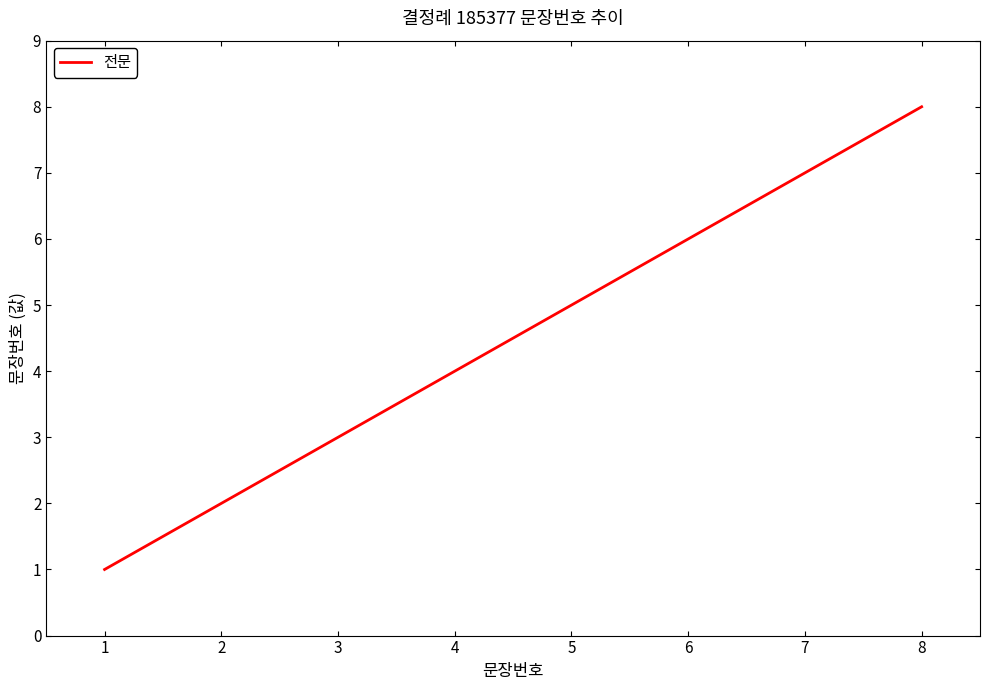

True or false: there are more than 1 points higher than both neighbors.

False